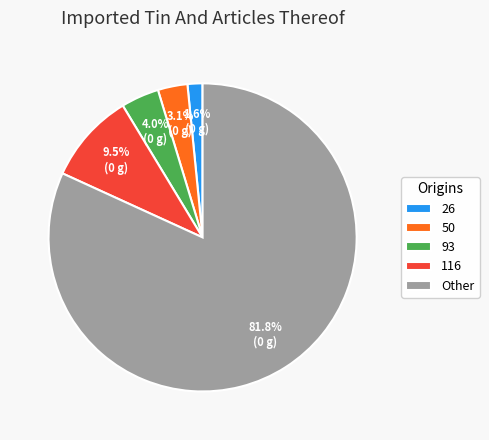

Which has a higher value, 93 or 26?

93